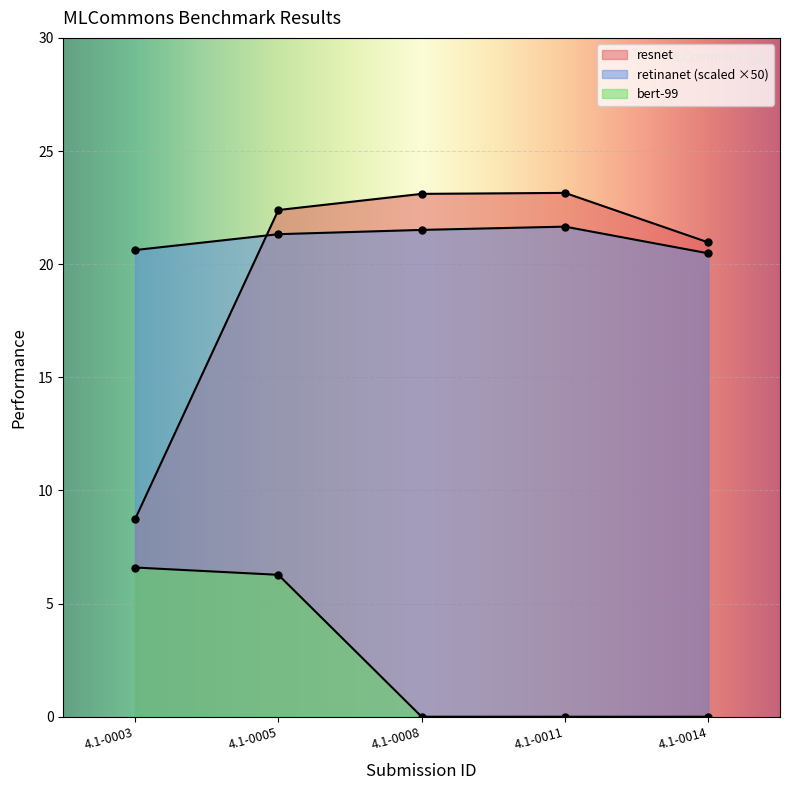

What are all the series names shown in the legend?

resnet, retinanet, bert-99